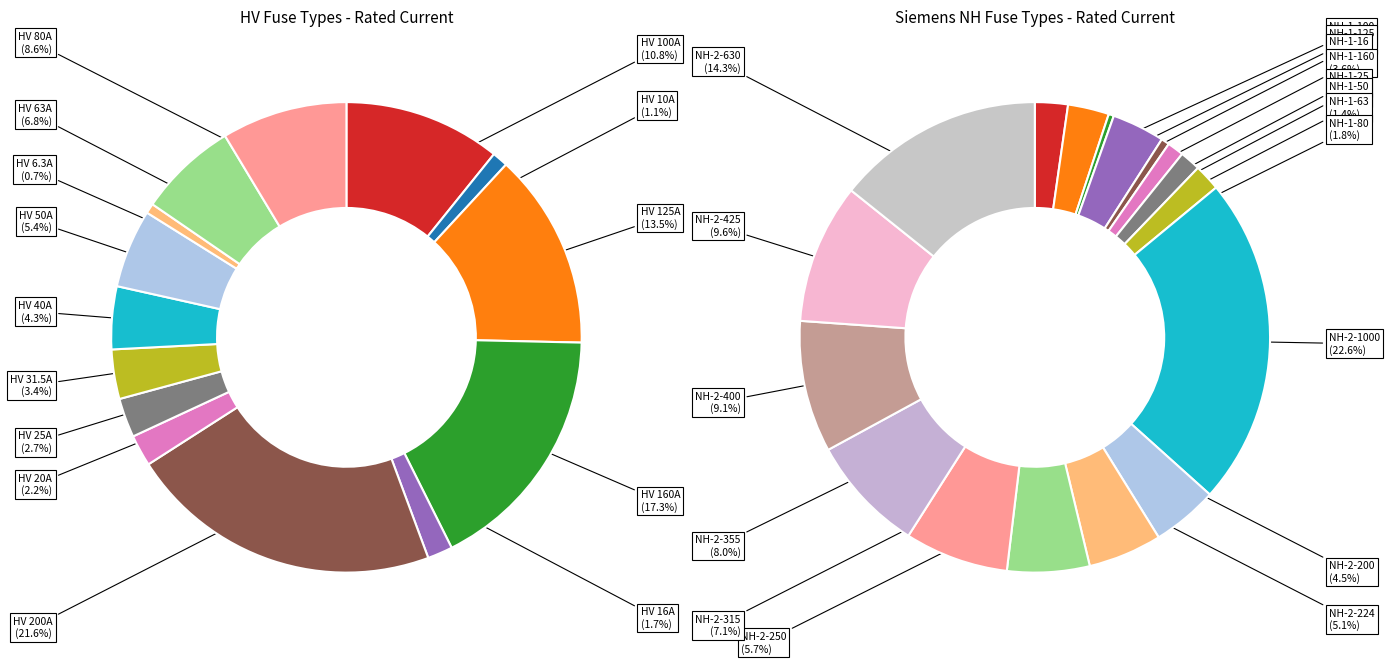

Is NH-2-400 the majority of the pie?

No